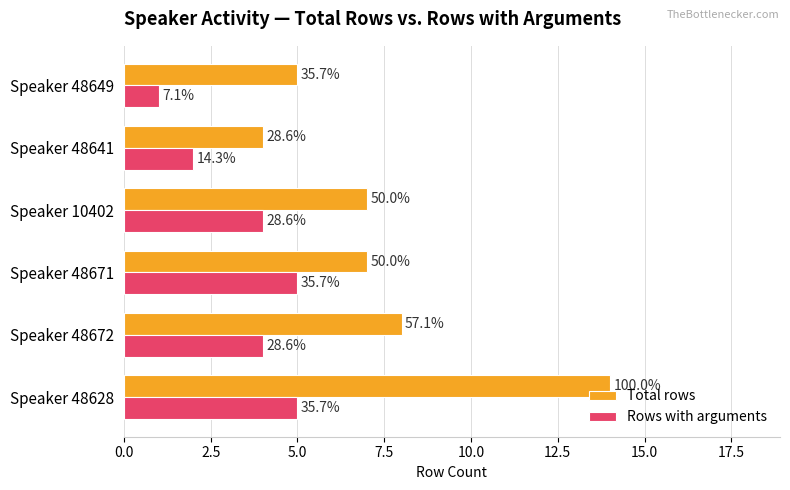

What are all the series names shown in the legend?

Total rows, Rows with arguments